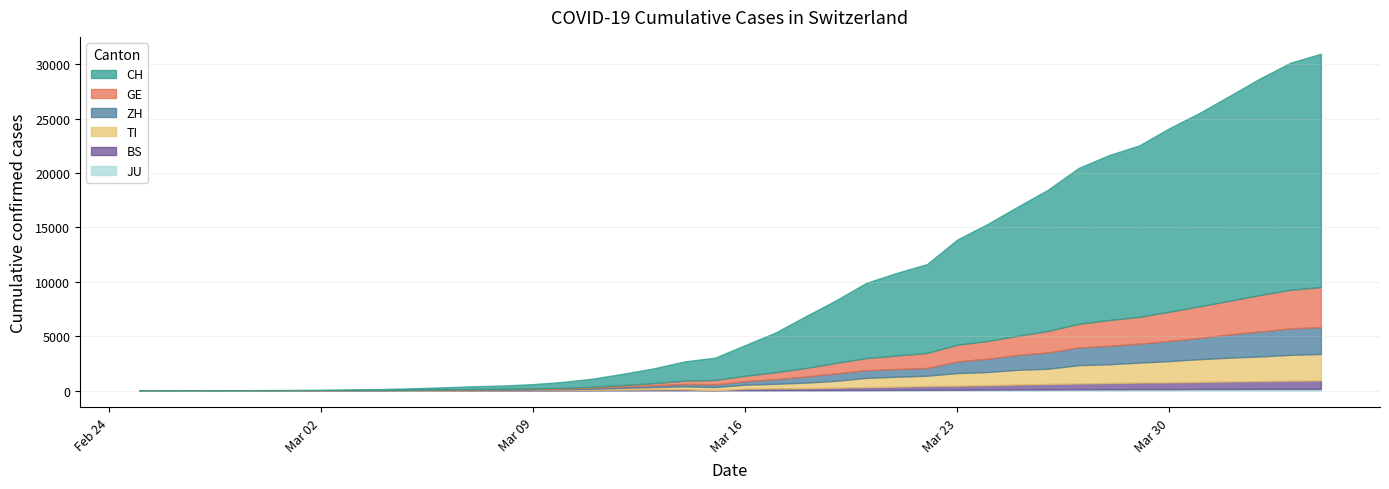

Where is JU nearest to the value 77?

2020-03-24